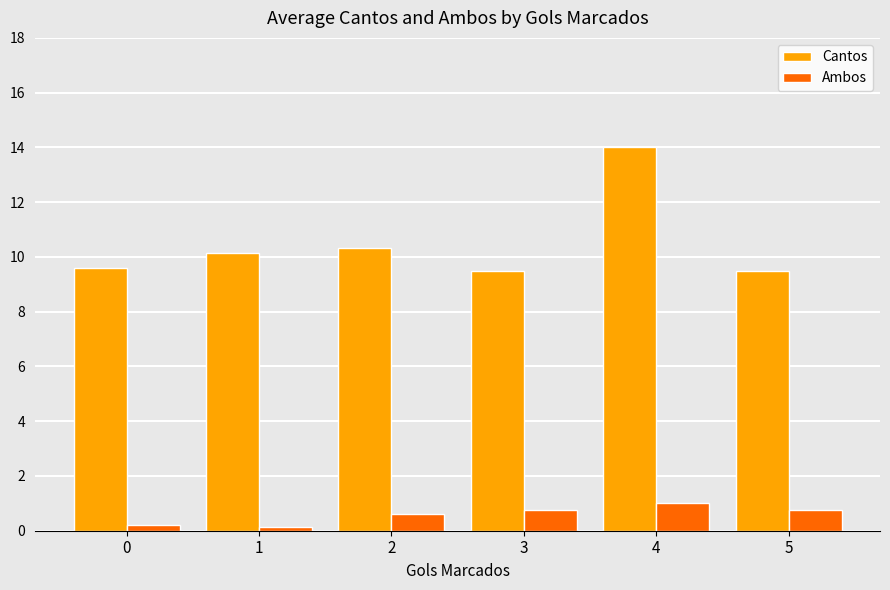

What are all the series names shown in the legend?

Cantos, Ambos